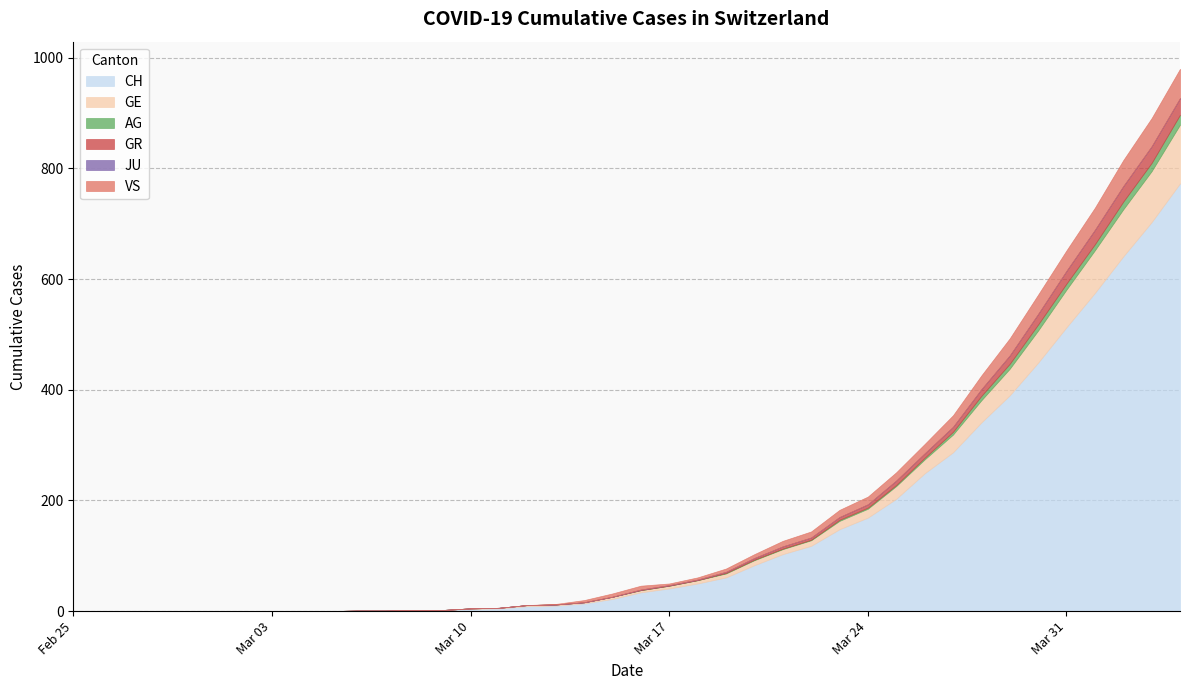

Between 8 and 31, which series saw the biggest shift?

CH